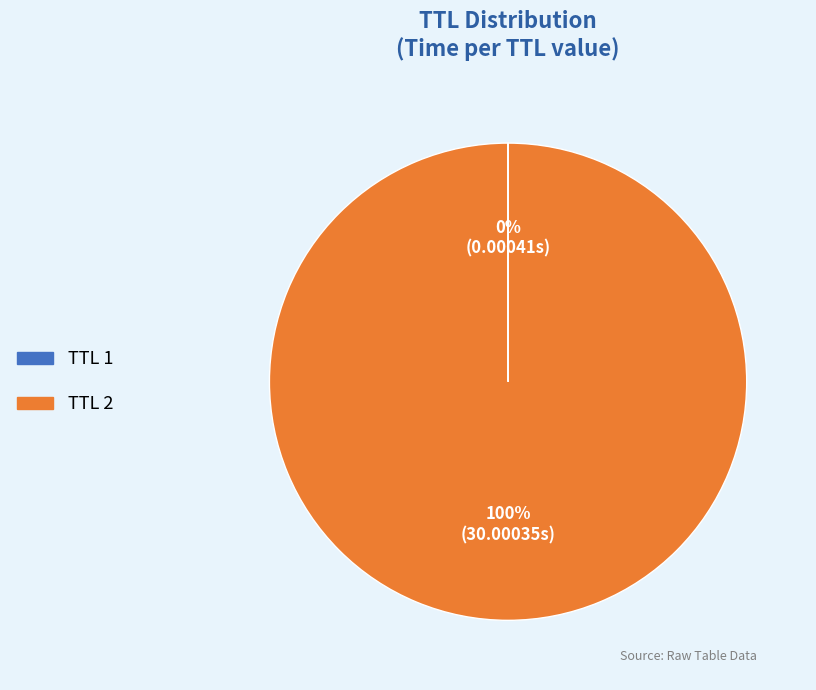

To the nearest percent, what is the difference between the largest and smallest slice percentages?

100%